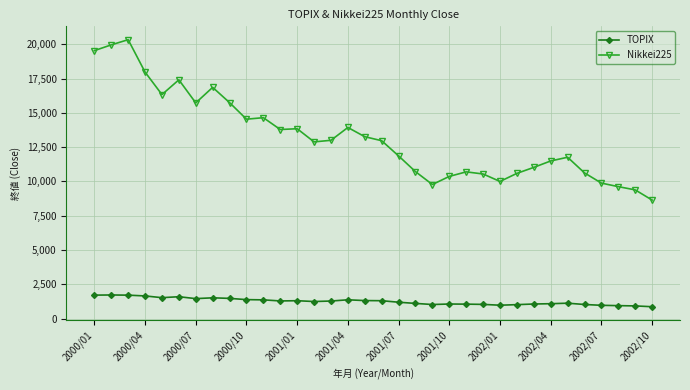

What is the maximum value shown in the chart?

20337.3